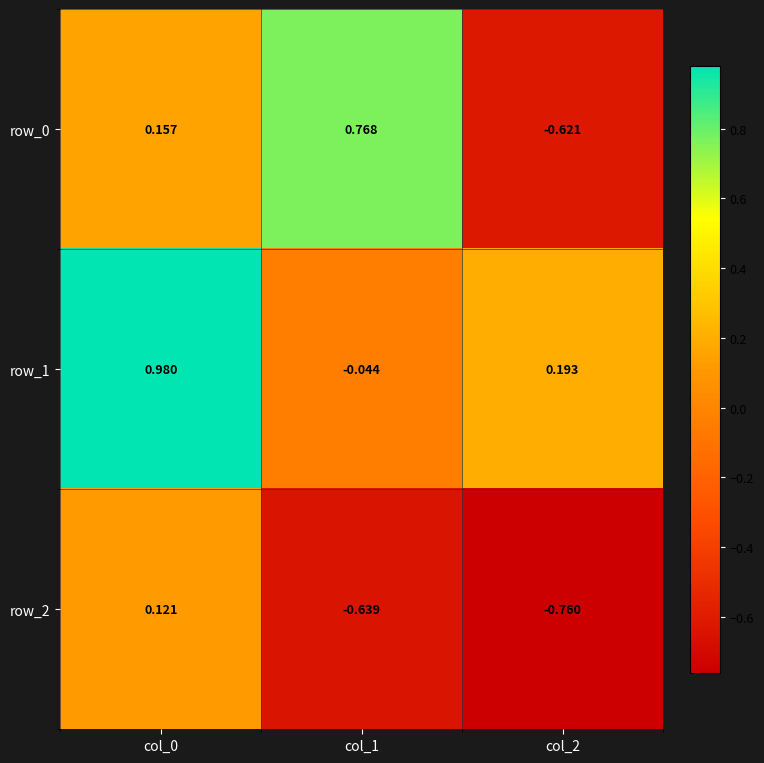

Which category has the lowest value across all series?

col_2